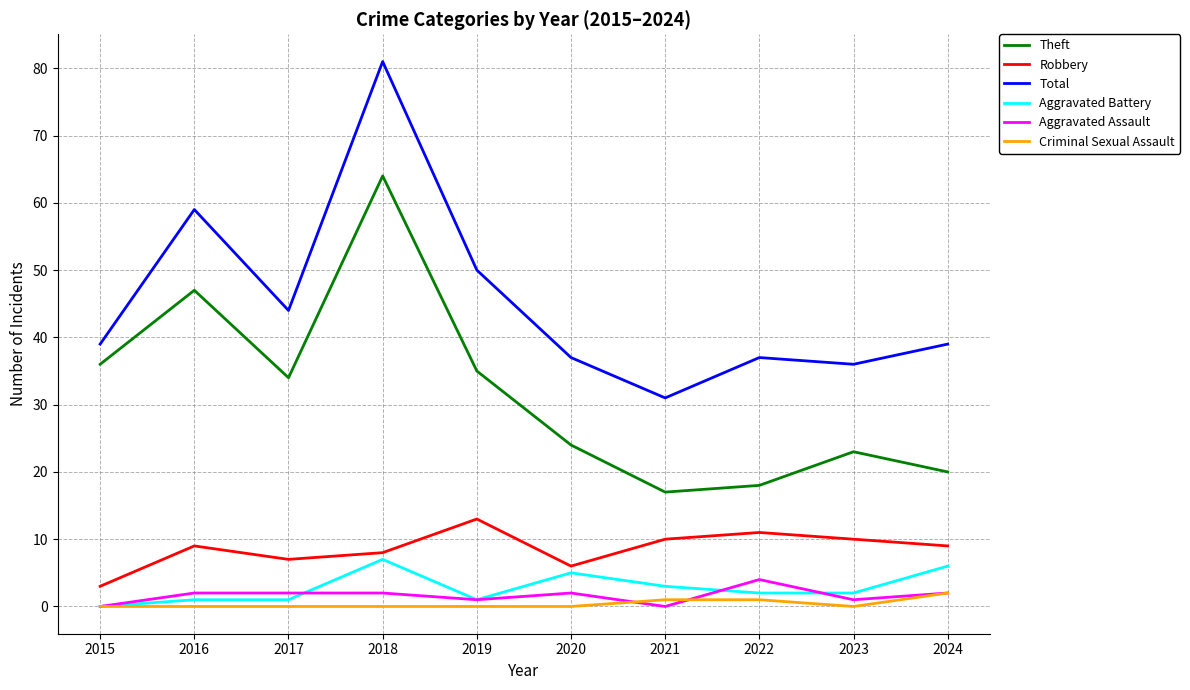

True or false: Robbery and Theft intersect in this chart.

False